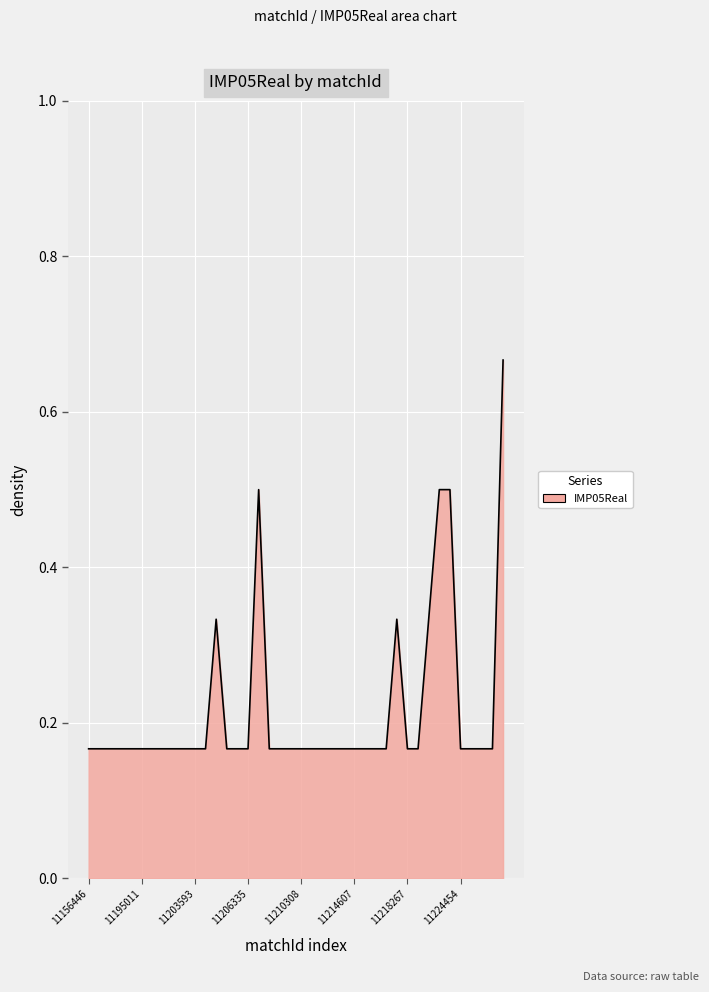

What is the difference between the maximum and minimum values?

0.5